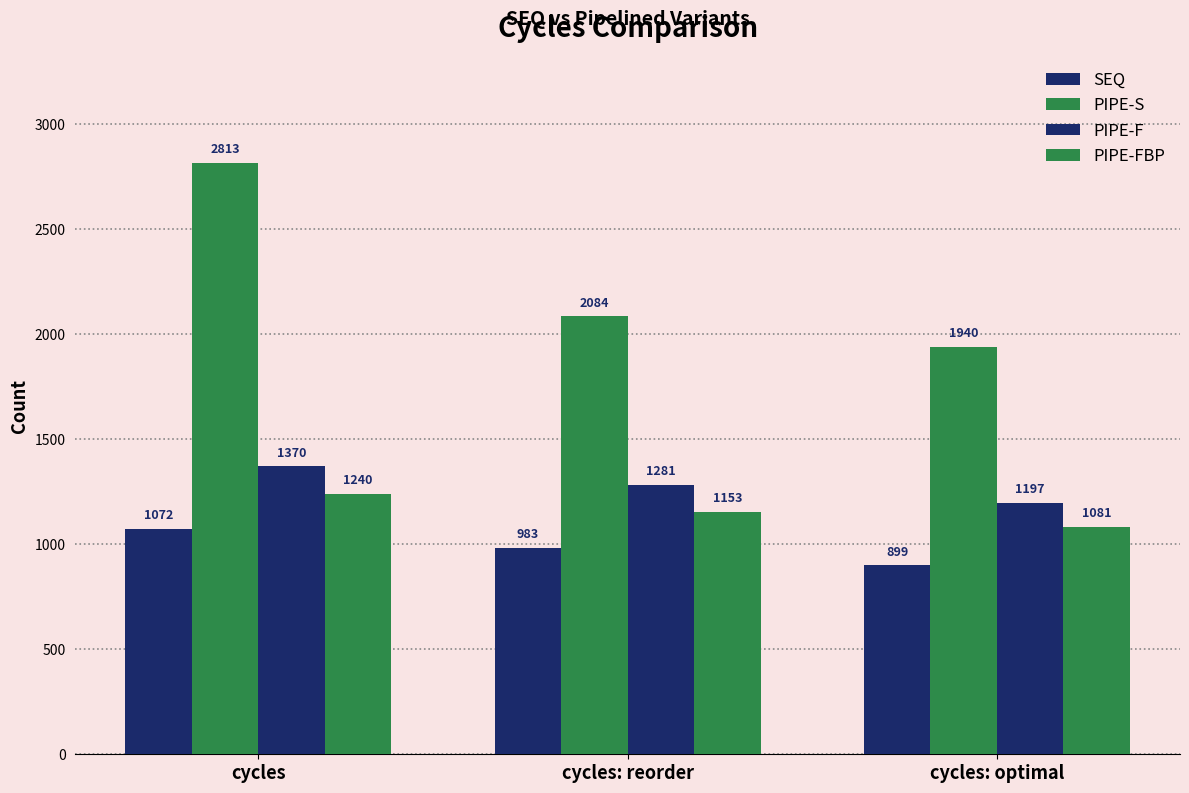

How many groups of bars are there?

3